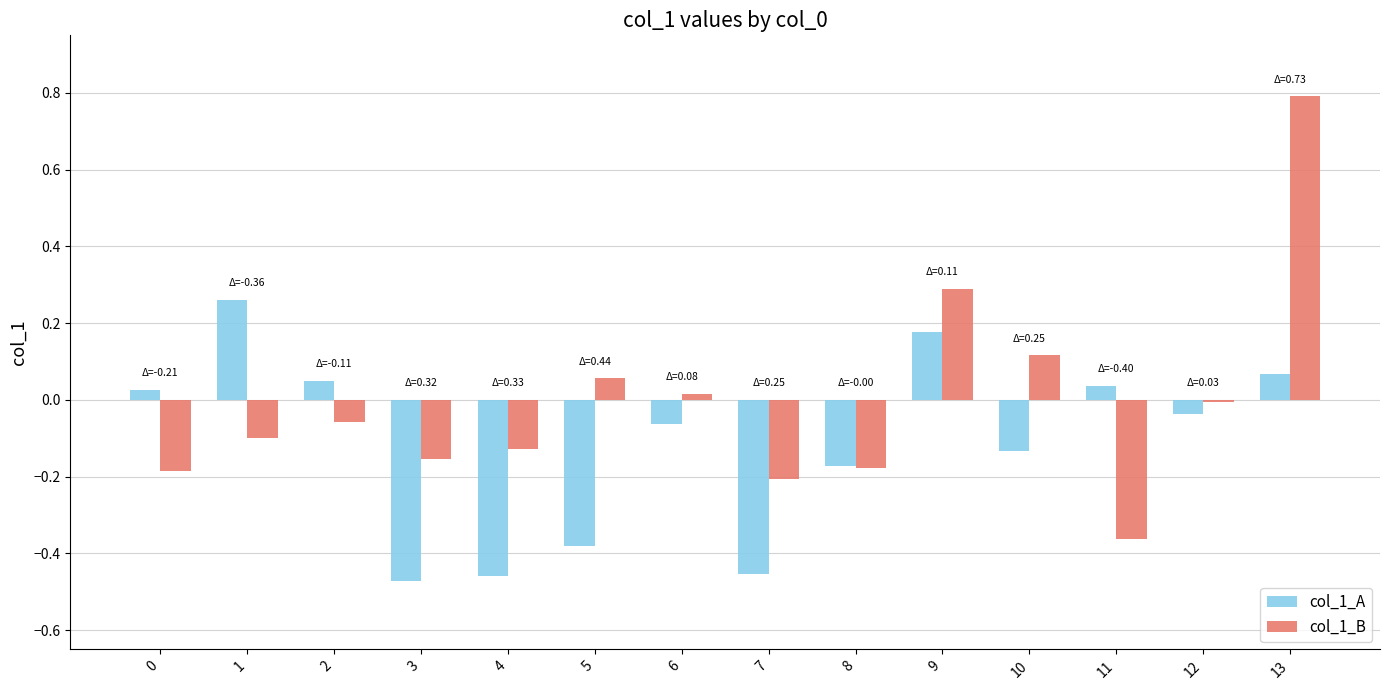

At which label does col_1_B first exceed 0?

5